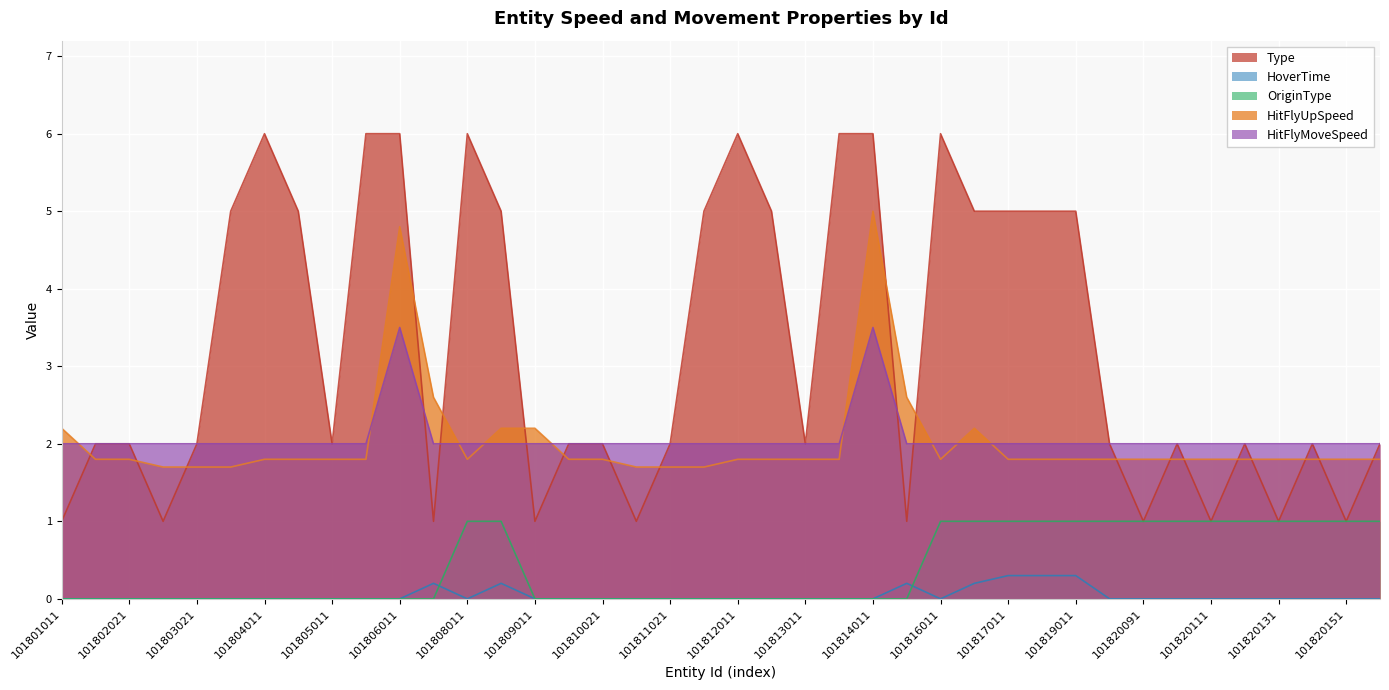

What is the sum of all HitFlyMoveSpeed values?

83.0